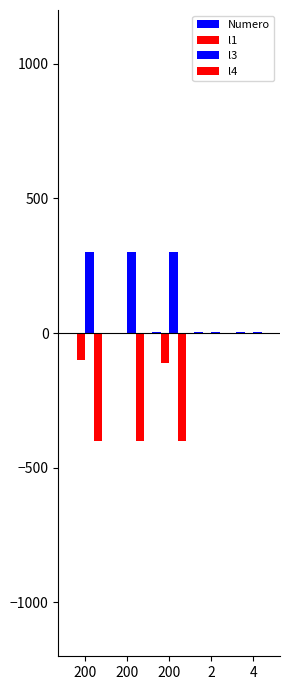

At which label does Numero reach its minimum?

200